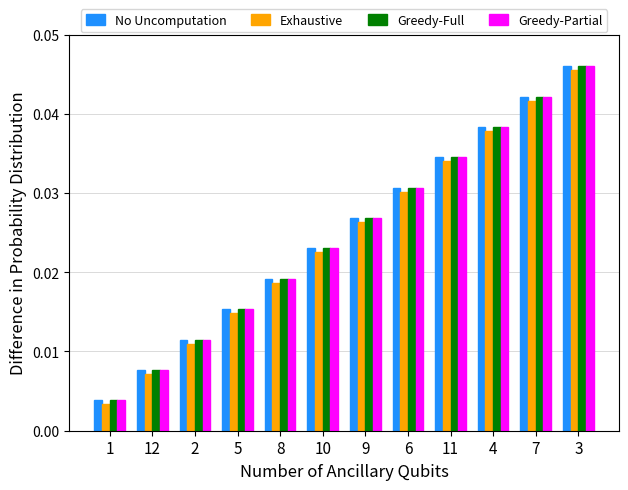

Rank the categories by No Uncomputation value from highest to lowest.

3, 7, 4, 11, 6, 9, 10, 8, 5, 2, 12, 1